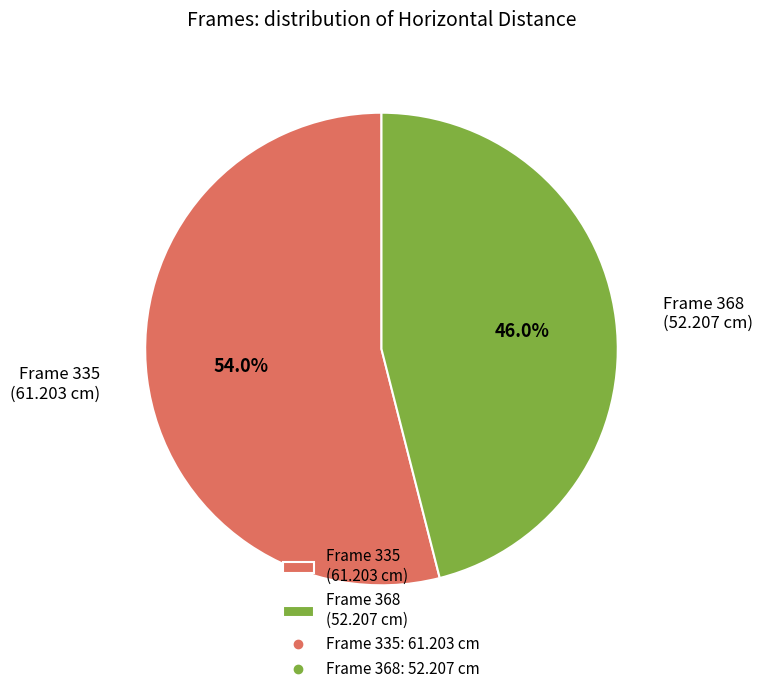

Rank the categories by value from highest to lowest.

Frame 335 (61.203 cm), Frame 368 (52.207 cm)